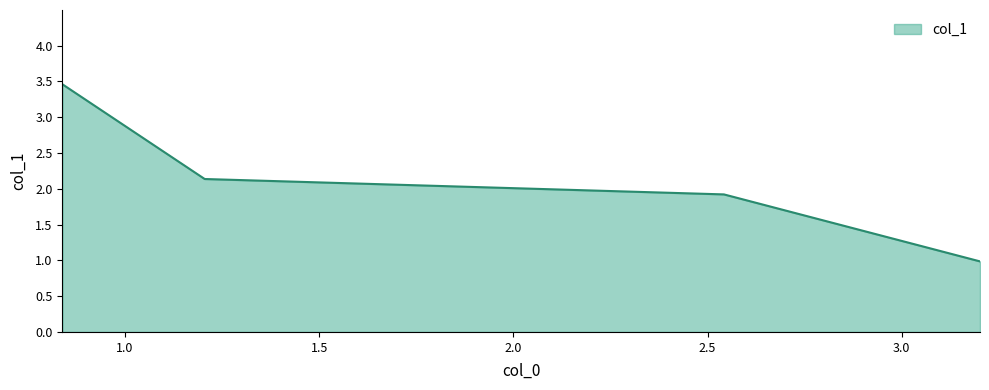

What is the sum of all values?

8.5